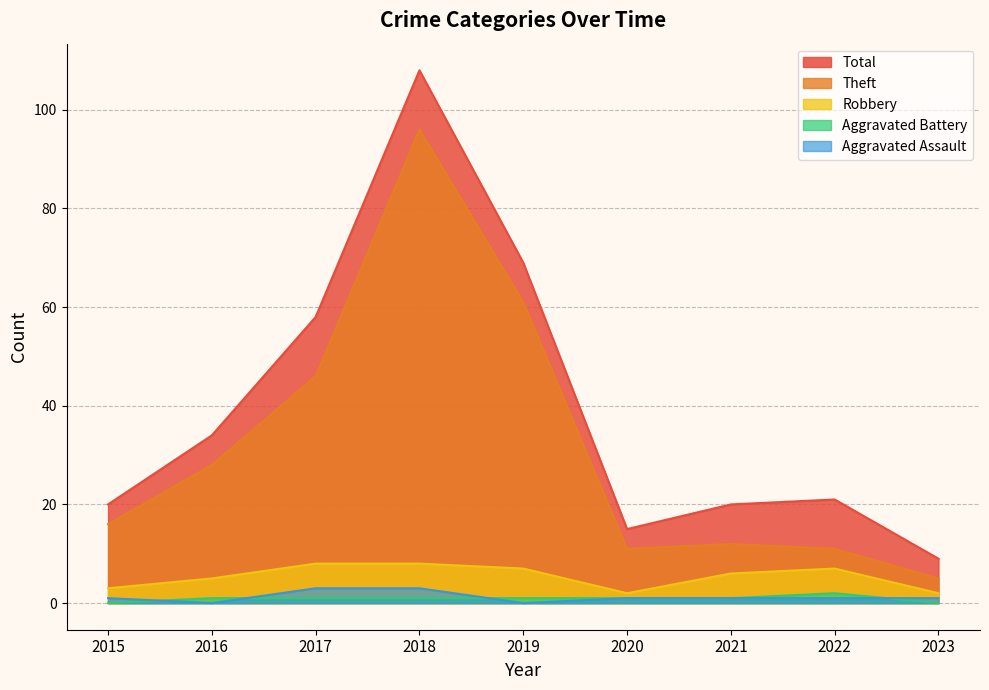

What is the difference between the maximum and minimum values in the Theft series?

91